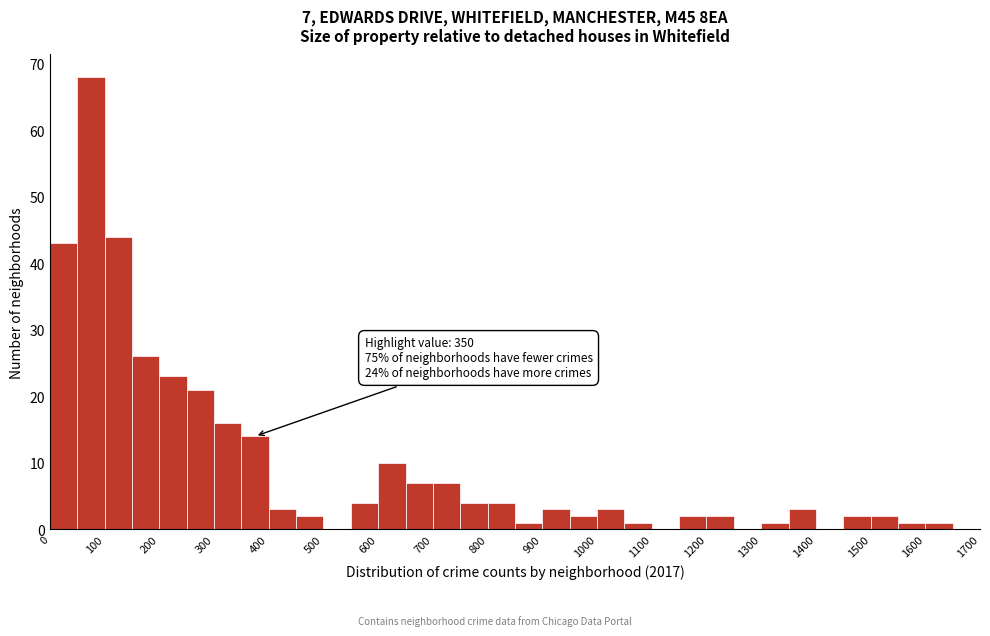

Over which range of the x-axis is the bar tallest?

50 to 100